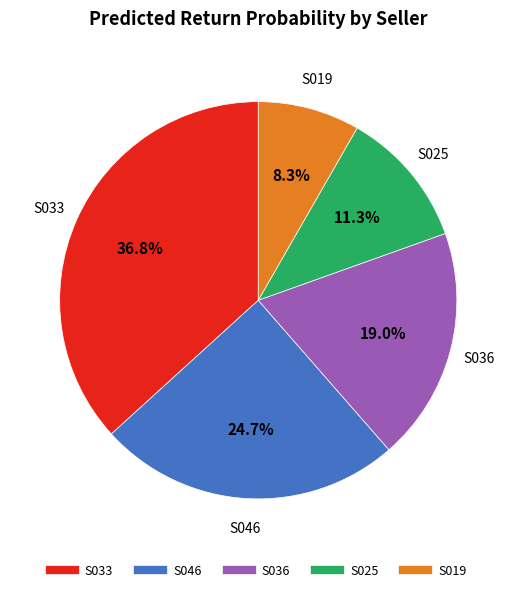

What percentage is the S019 slice, to the nearest percent?

8%